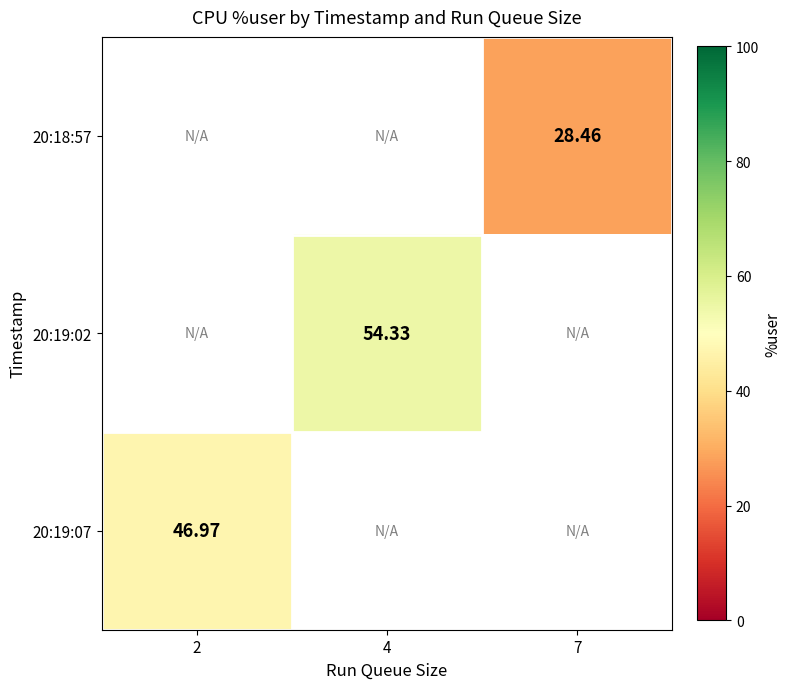

True or false: 20:19:07 has a value of 47.0 at 2.

True